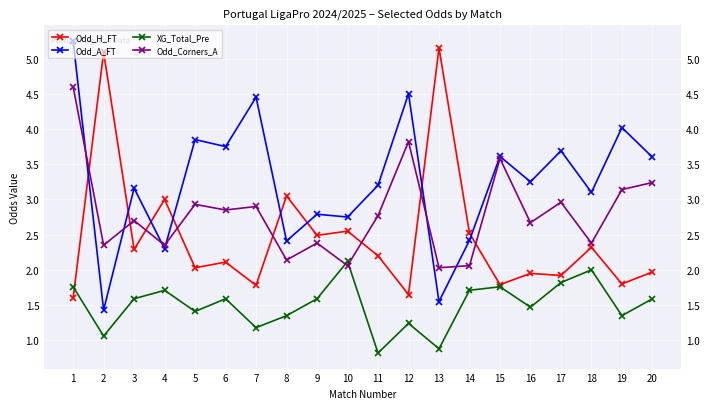

True or false: Odd_H_FT has more than 1 points higher than both neighbors.

True